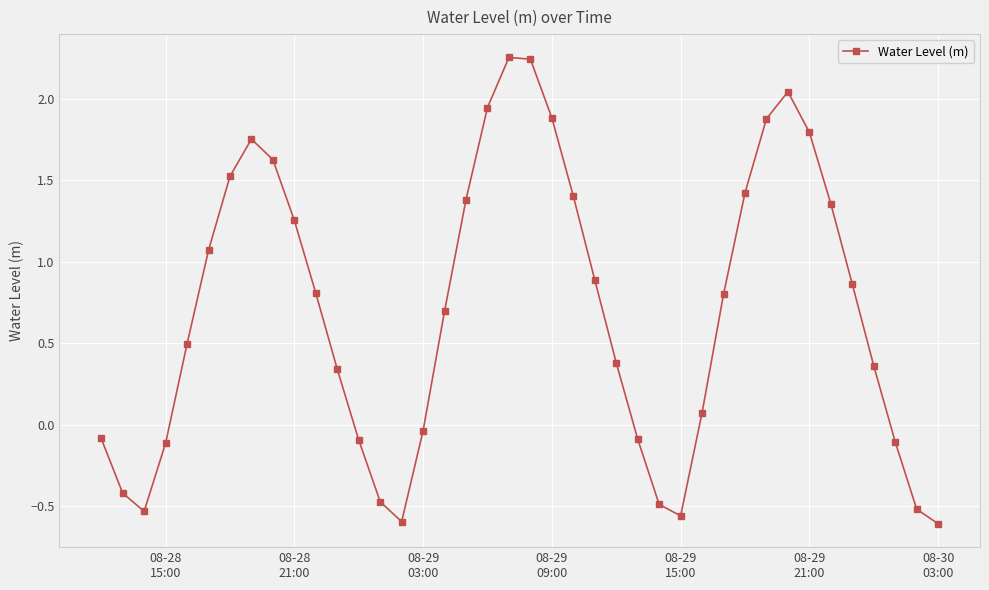

What is the value of the 17th point from the left?

0.7